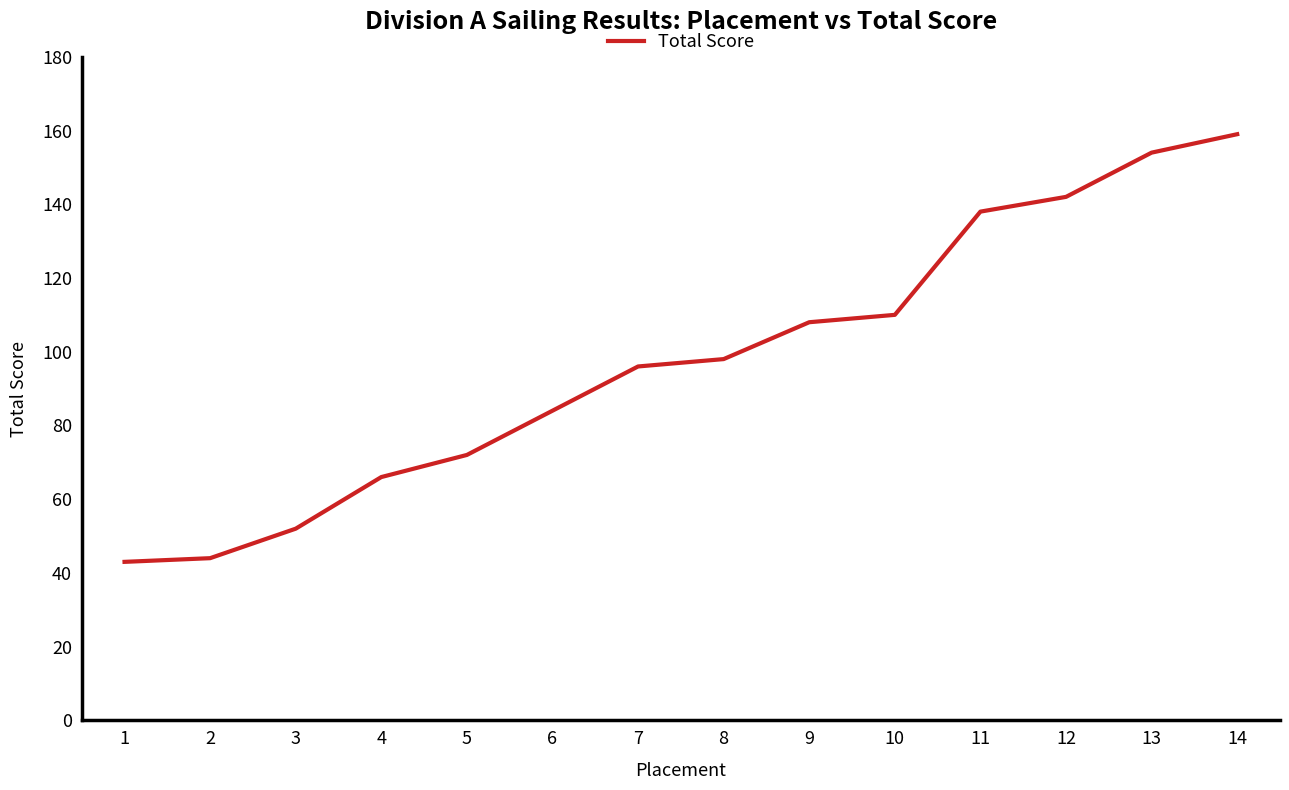

True or false: there are more than 1 points higher than both neighbors.

False